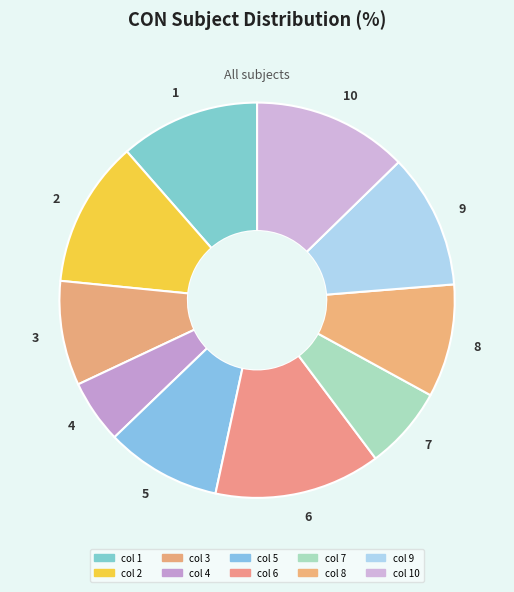

Which slice is the largest?

6